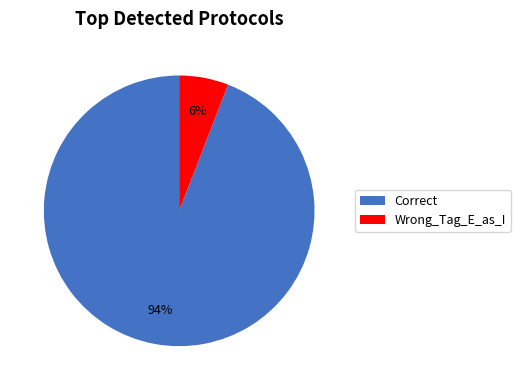

True or false: Wrong_Tag_E_as_I accounts for 6% of the total.

True